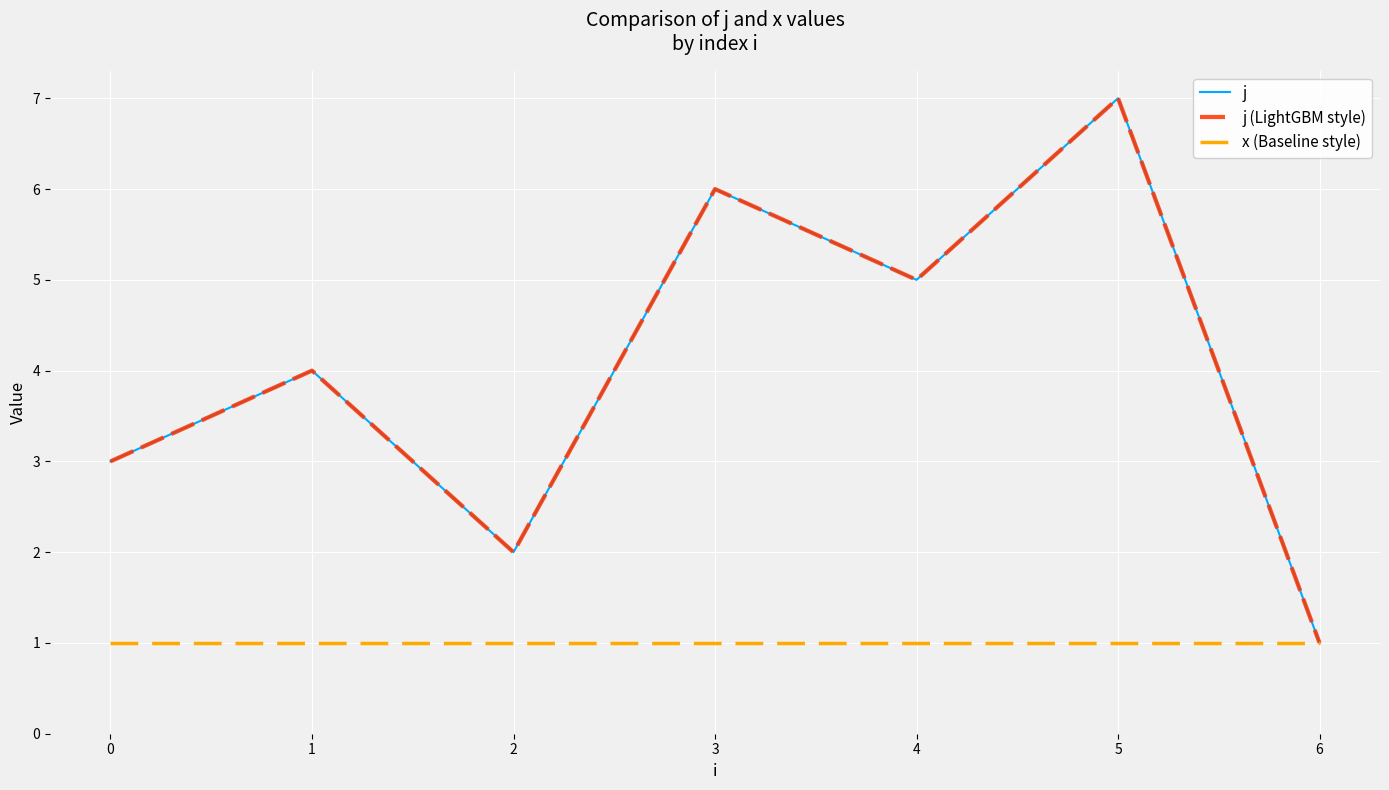

Rank the series at 1 from lowest to highest value.

x (Baseline style), j, j (LightGBM style)